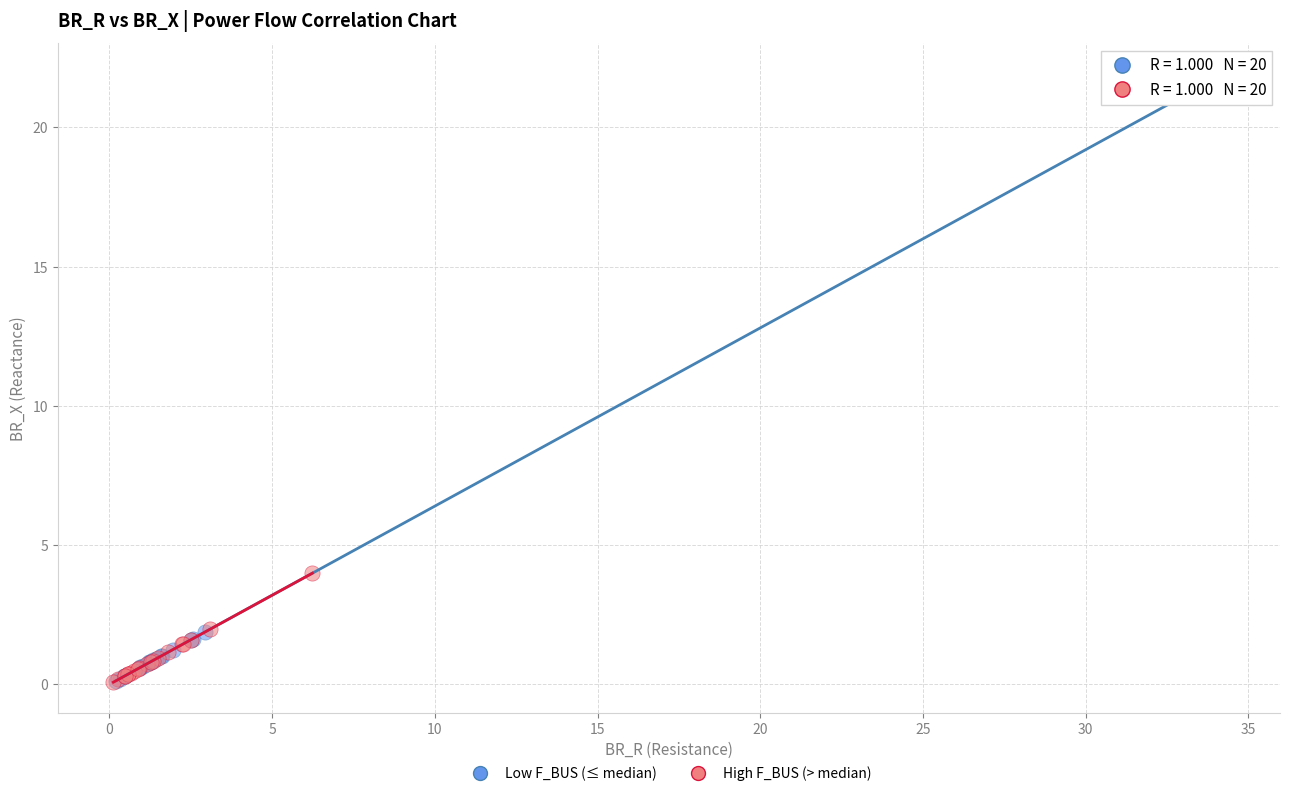

Which series contains the highest Y value?

Low F_BUS (≤ median)